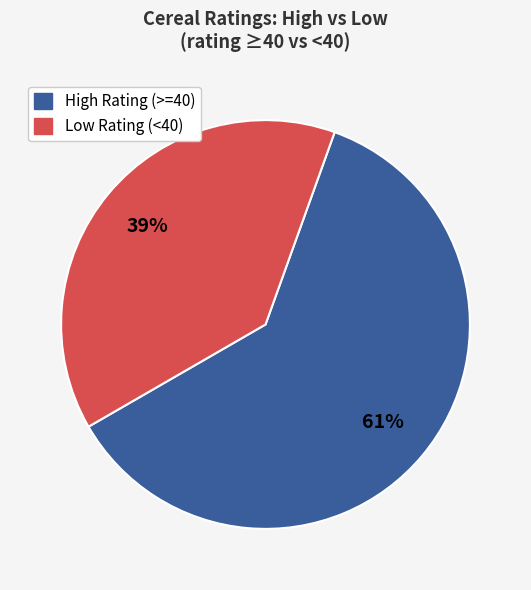

Is the sum of High Rating (>=40) and Low Rating (<40) greater than half?

Yes